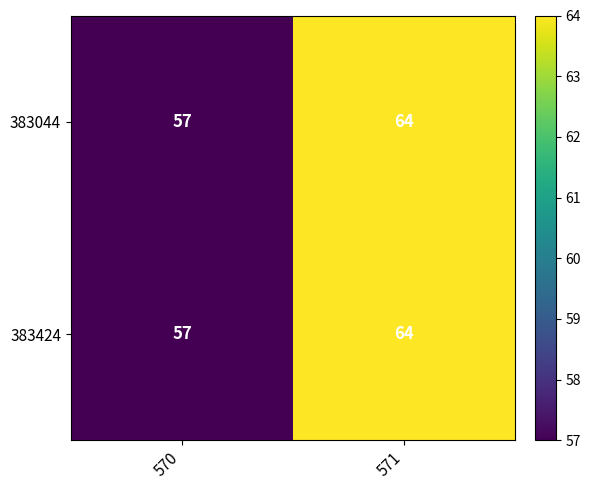

Is it true that 383044 equals 76 at 570?

False